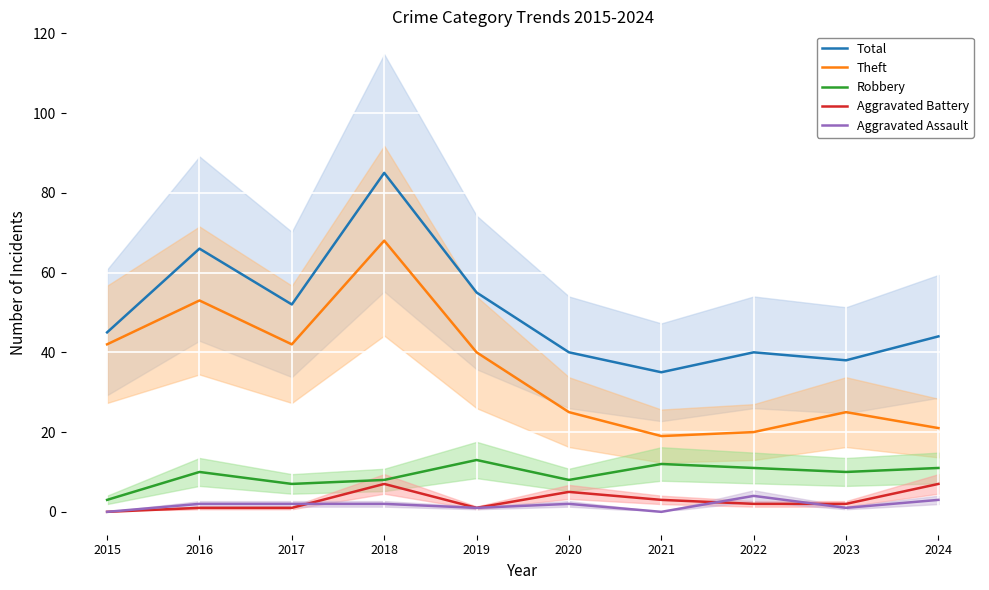

The Aggravated Assault series shows 2 at 2018. True or false?

True